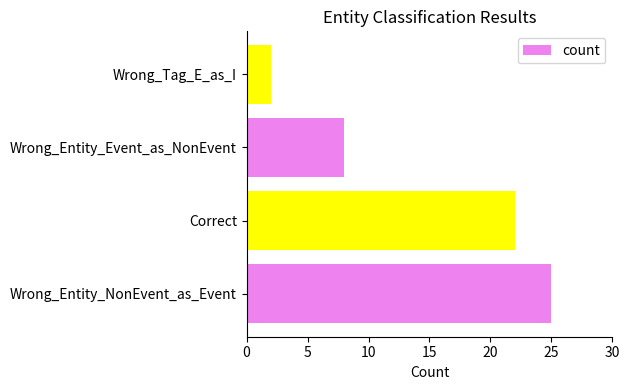

Is it true that the value at Wrong_Tag_E_as_I is 3?

False